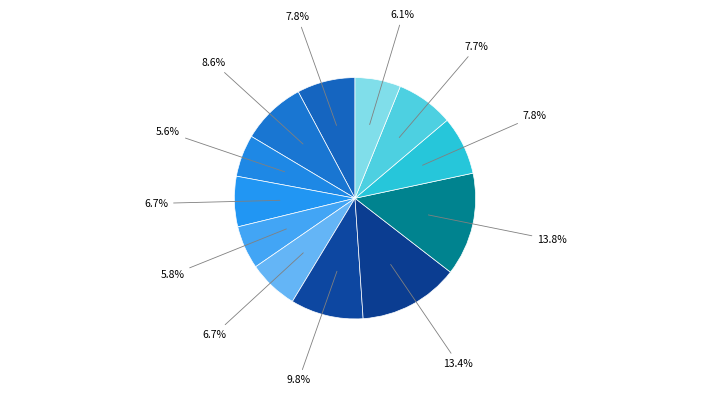

How many slices are in this pie chart?

12